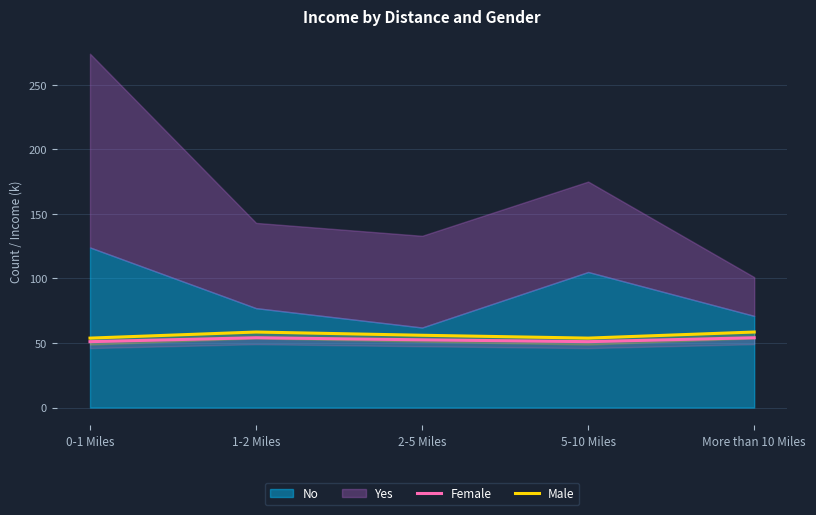

Which category has the highest value across all series?

1-2 Miles